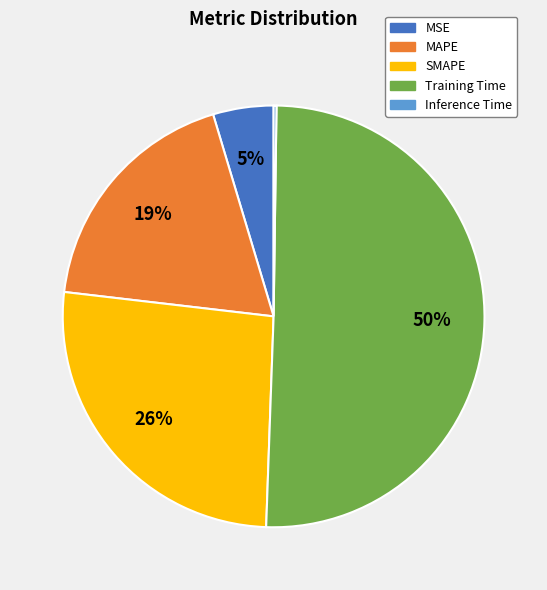

What is the largest slice in the pie chart?

Training Time